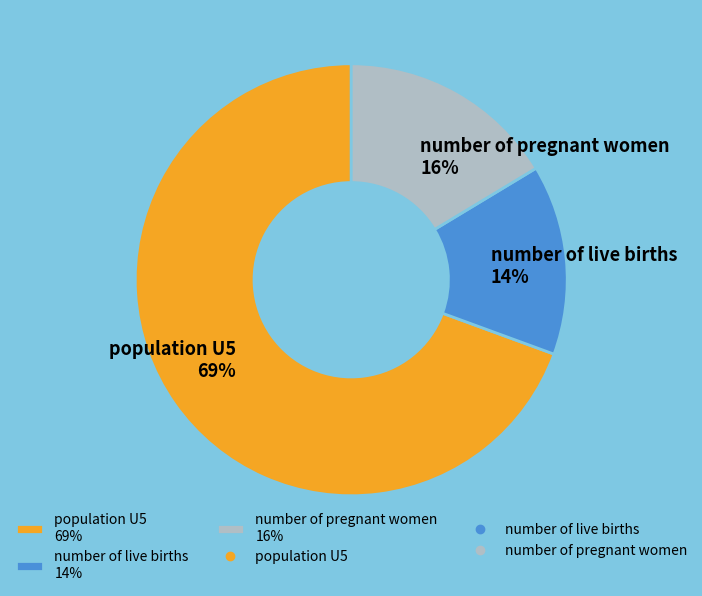

Does any single category account for the majority?

Yes